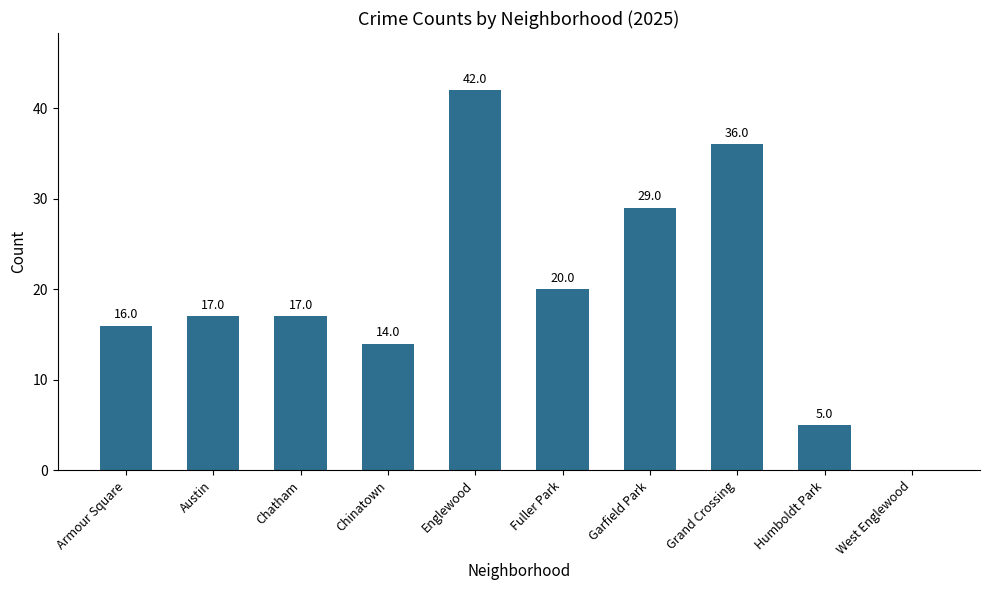

Which label corresponds to the largest value in the chart?

Englewood